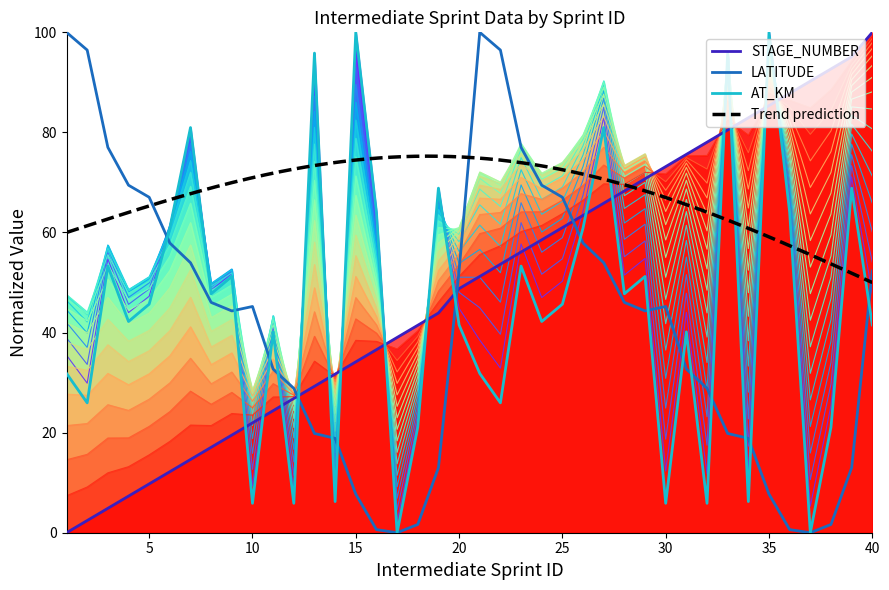

At which label does AT_KM reach its peak?

15